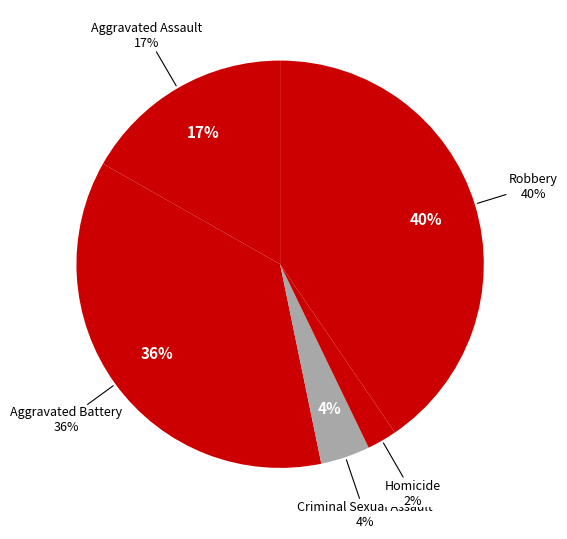

Count the number of slices in the pie.

5